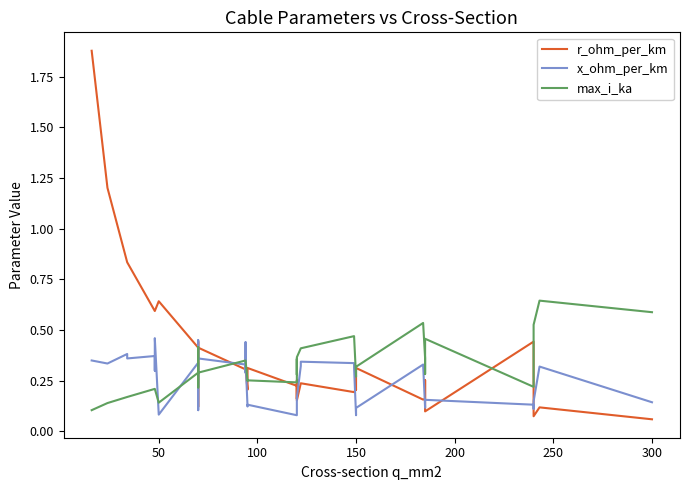

Where is the first local minimum for x_ohm_per_km?

50